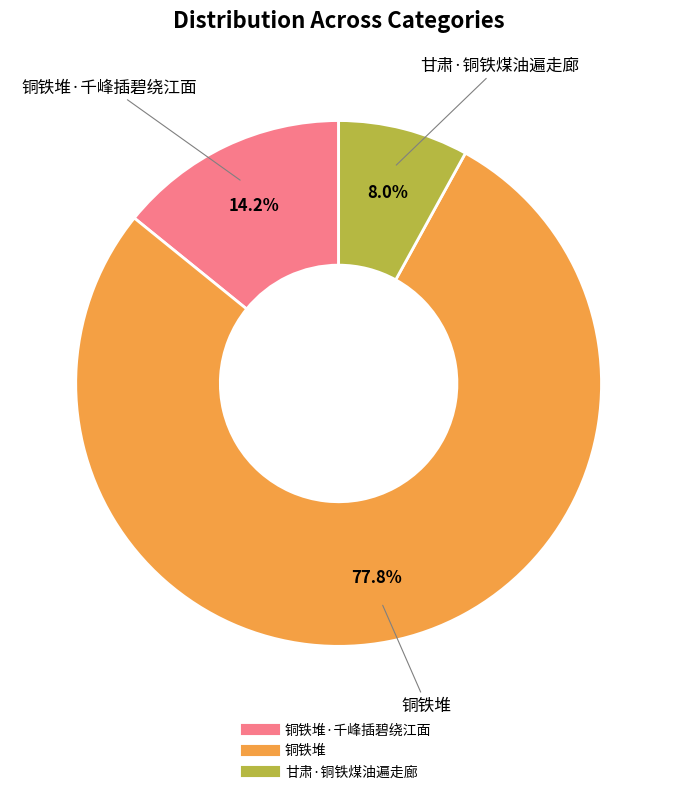

Is there any slice that represents more than half of the pie?

Yes